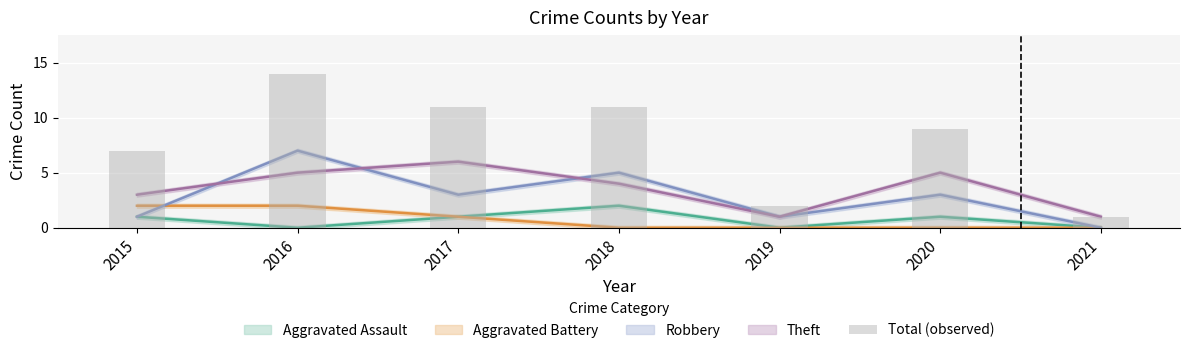

List the labels in order of value, largest first.

2016, 2017, 2018, 2020, 2015, 2019, 2021